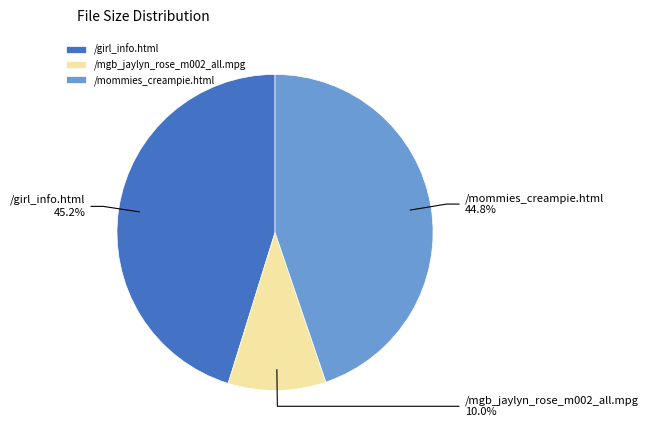

How many segments does this pie chart have?

3